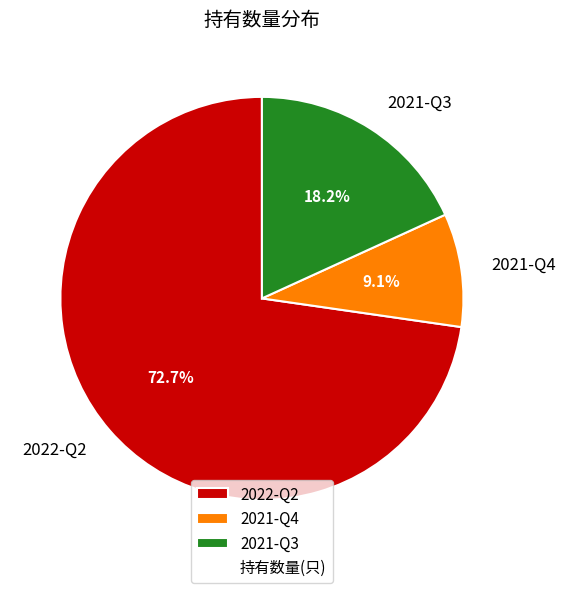

What is the ratio of the value at 2021-Q3 to the value at 2021-Q4?

2.0